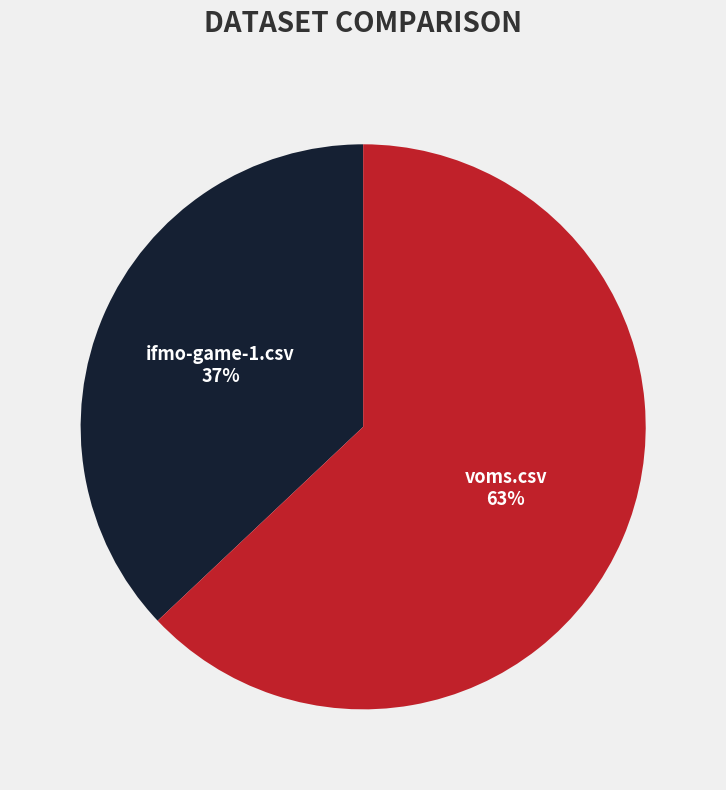

What percentage is the ifmo-game-1.csv slice, to the nearest percent?

37%